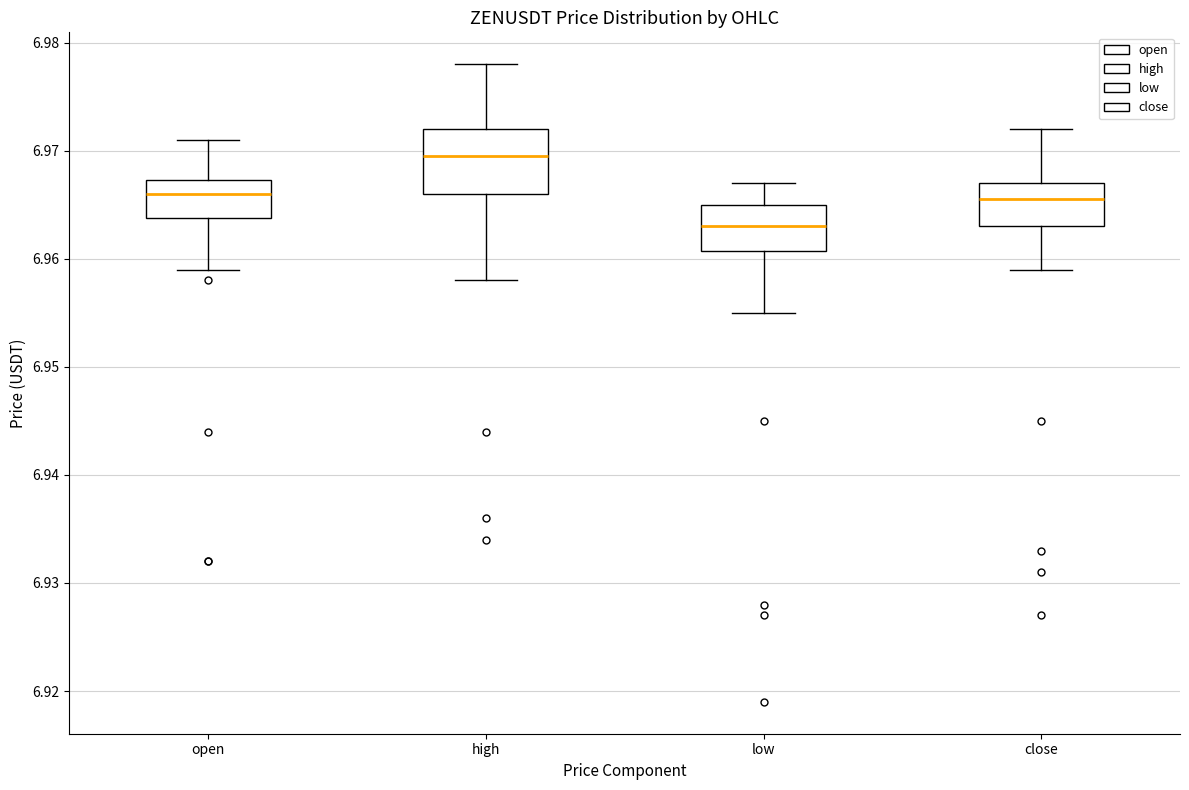

Which box's median line is the lowest?

low